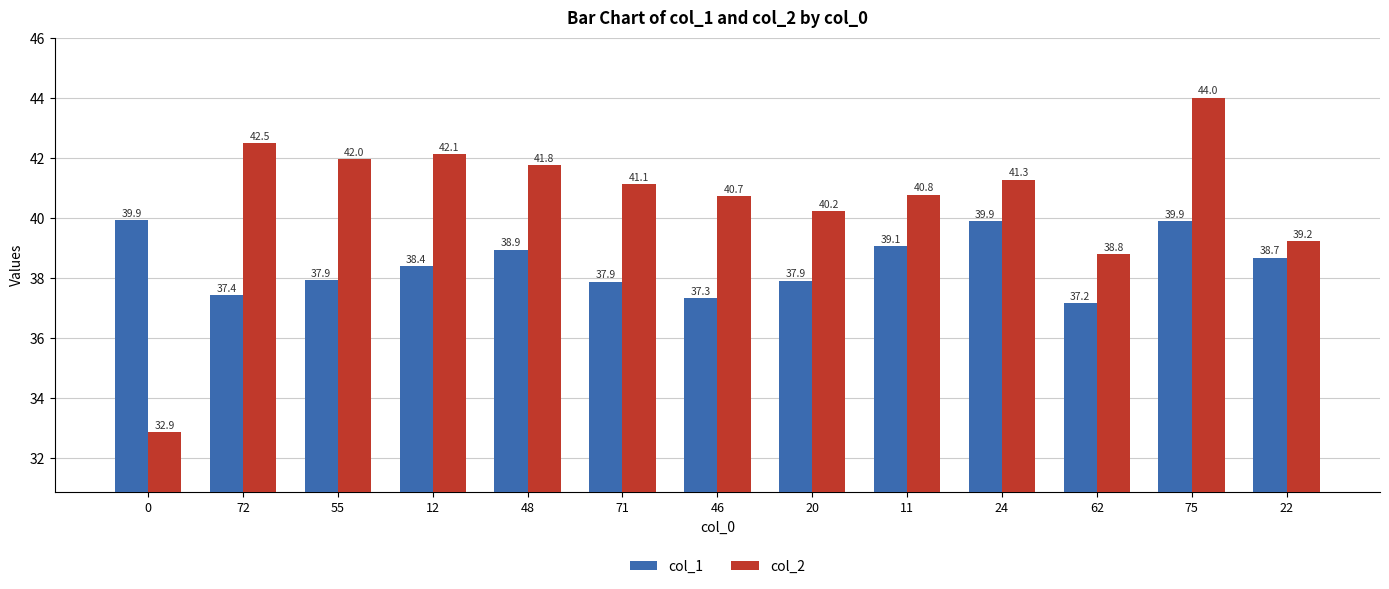

What is the minimum value for col_2?

32.9